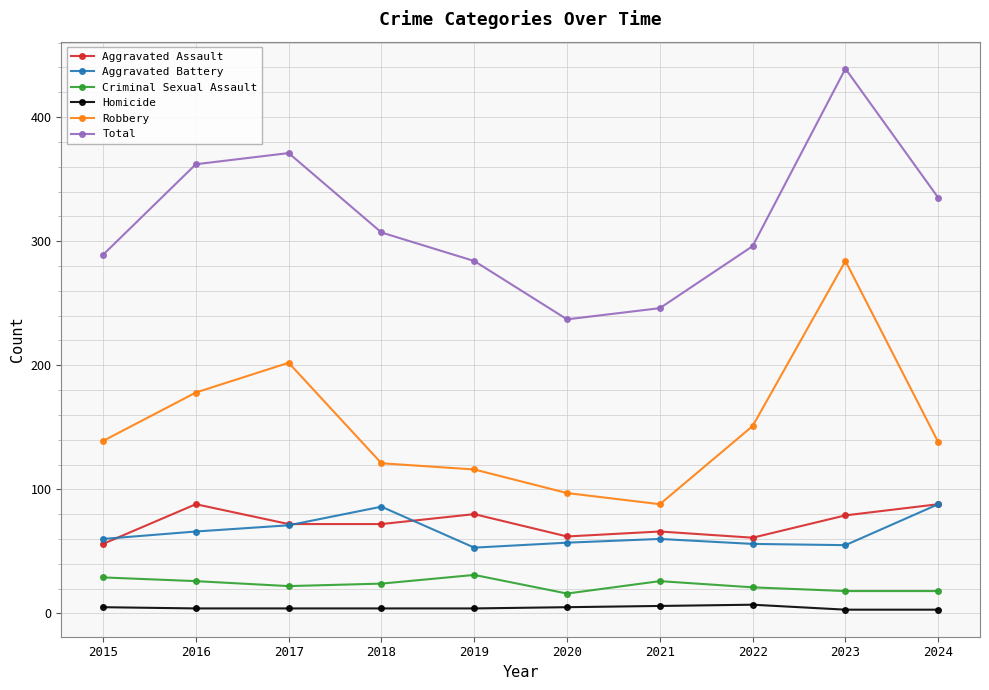

At which category is the sum across all series the highest?

2023